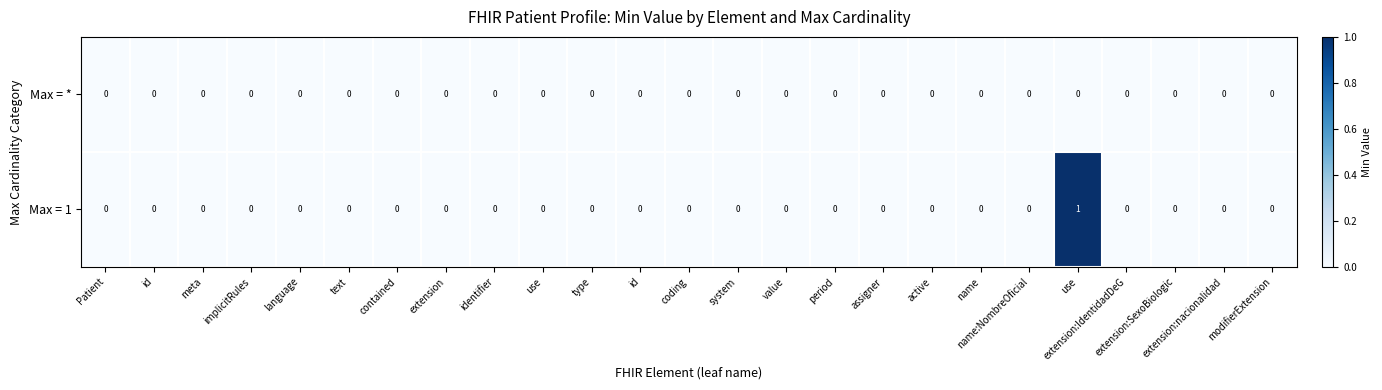

How many series are shown in this chart?

2